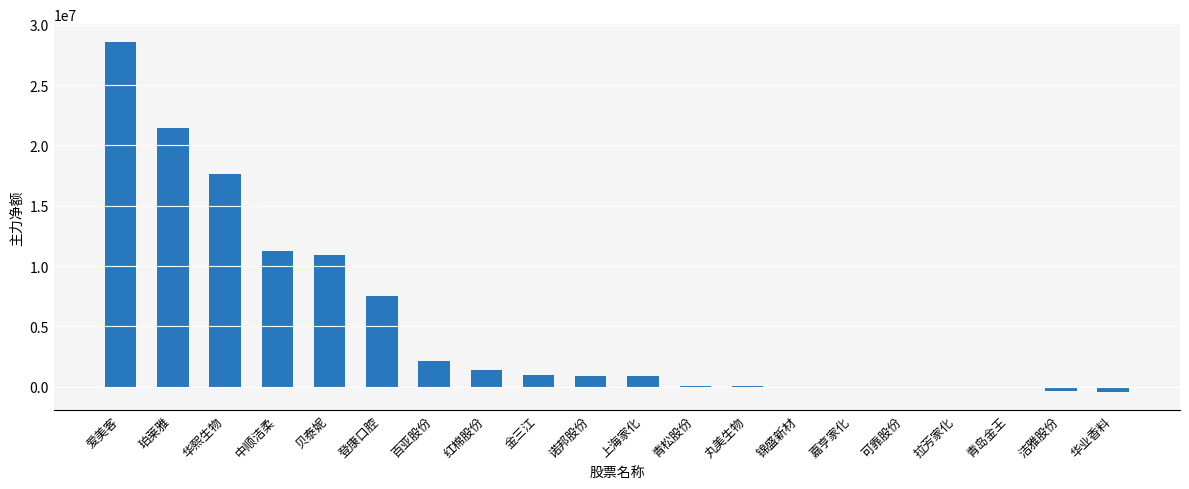

What is the approximate value at 金三江?

1000098